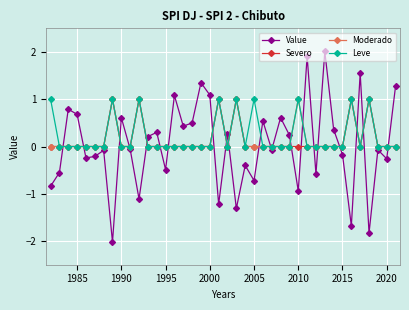

What is the difference between the maximum and second lowest values in the Moderado series?

1.0